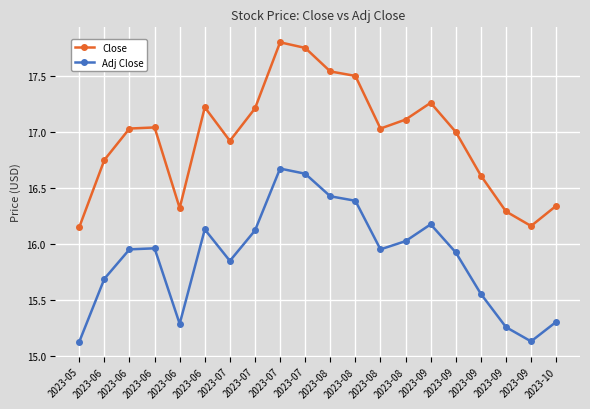

How many distinct data groups are displayed?

2